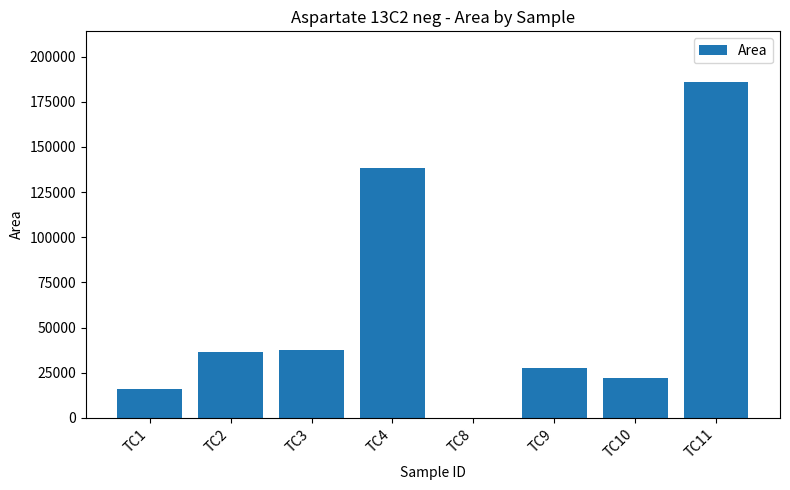

What is the change in value from TC8 to TC11?

+186104